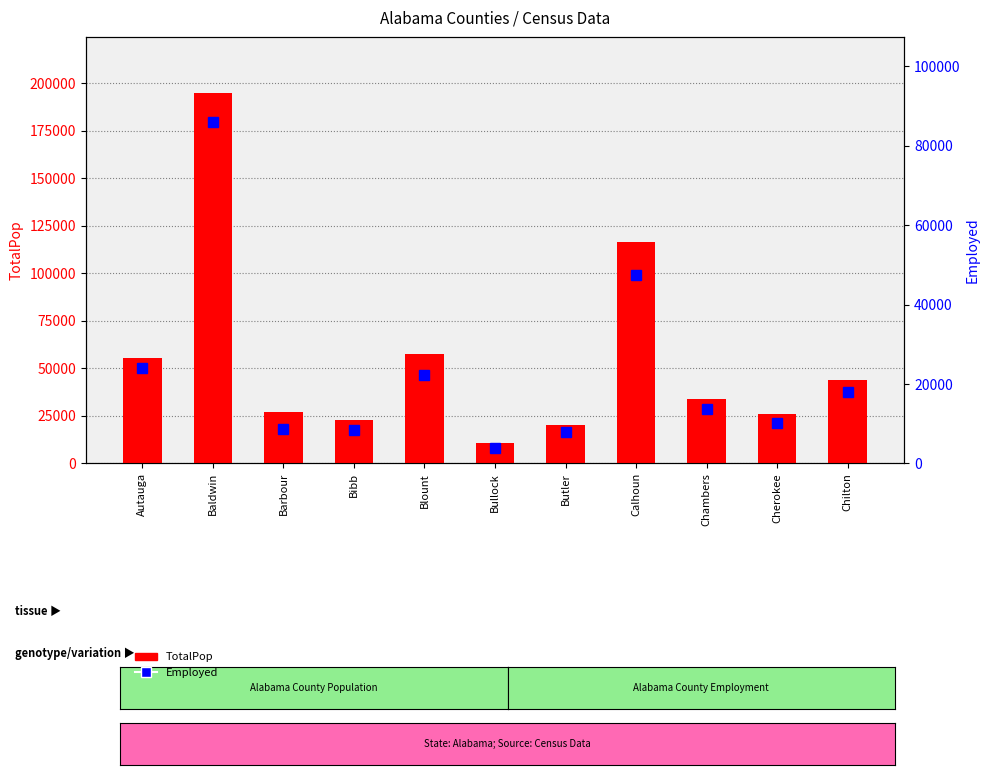

Reading left to right, extract all data points from this chart.

TotalPop: Autauga=55221	Baldwin=195121	Barbour=26932	Bibb=22604	Blount=57710	Bullock=10678	Butler=20354	Calhoun=116648	Chambers=34079	Cherokee=26008	Chilton=43819
Employed: Autauga=23986	Baldwin=85953	Barbour=8597	Bibb=8294	Blount=22189	Bullock=3865	Butler=7813	Calhoun=47401	Chambers=13689	Cherokee=10155	Chilton=17895